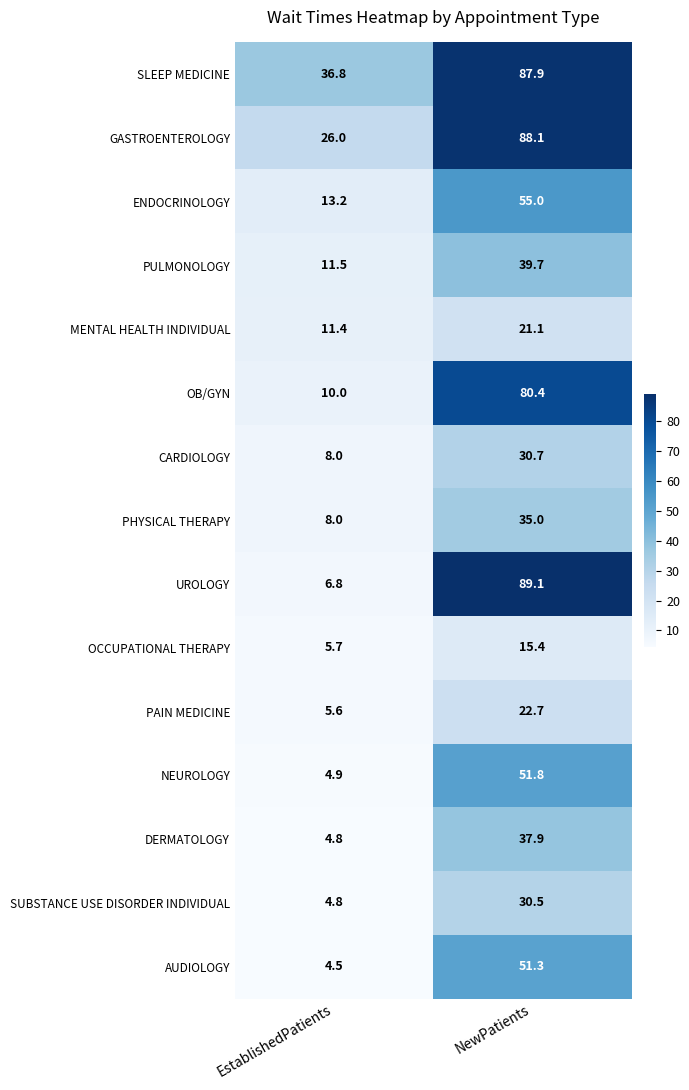

Which series has the largest range (max minus min)?

UROLOGY